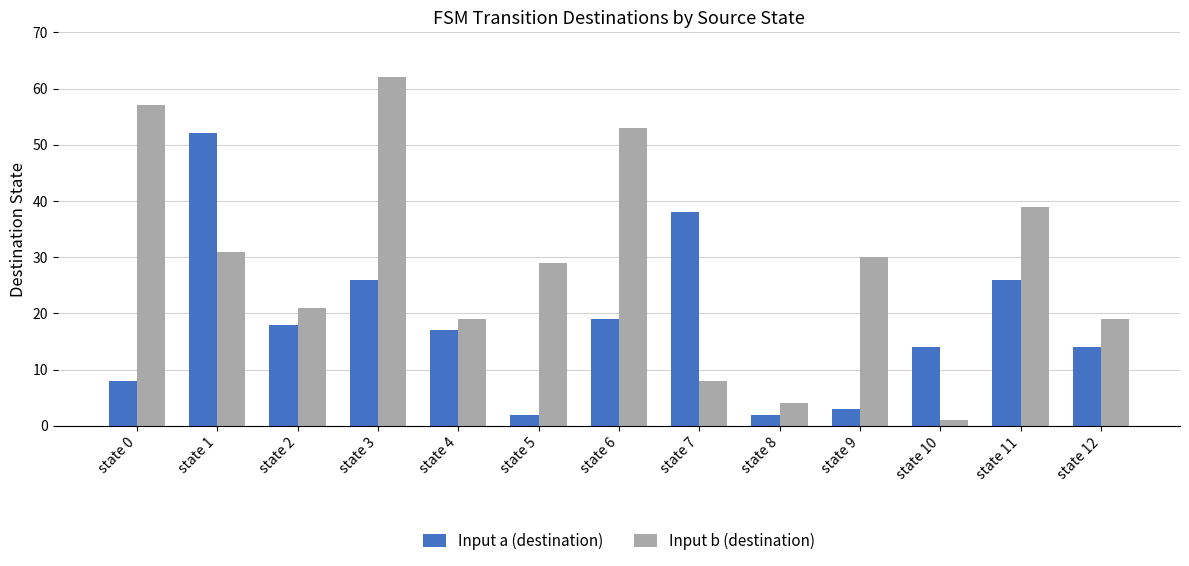

Where is Input b (destination) nearest to the value 31?

state 1